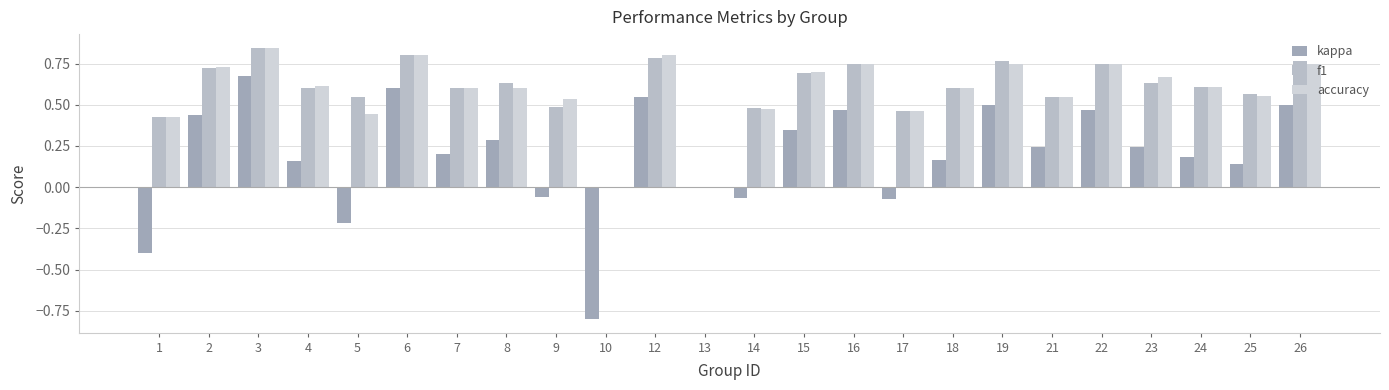

Which series has the largest range (max minus min)?

kappa